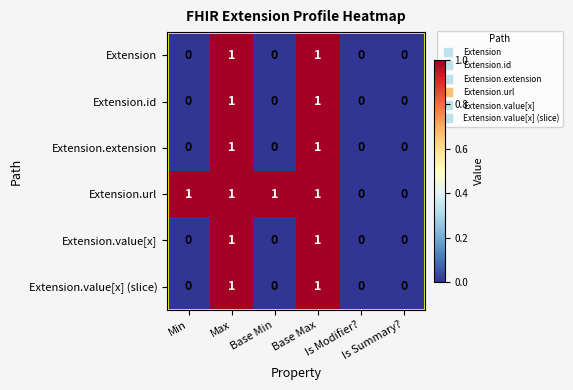

Which series has the largest total across all categories?

Extension.url